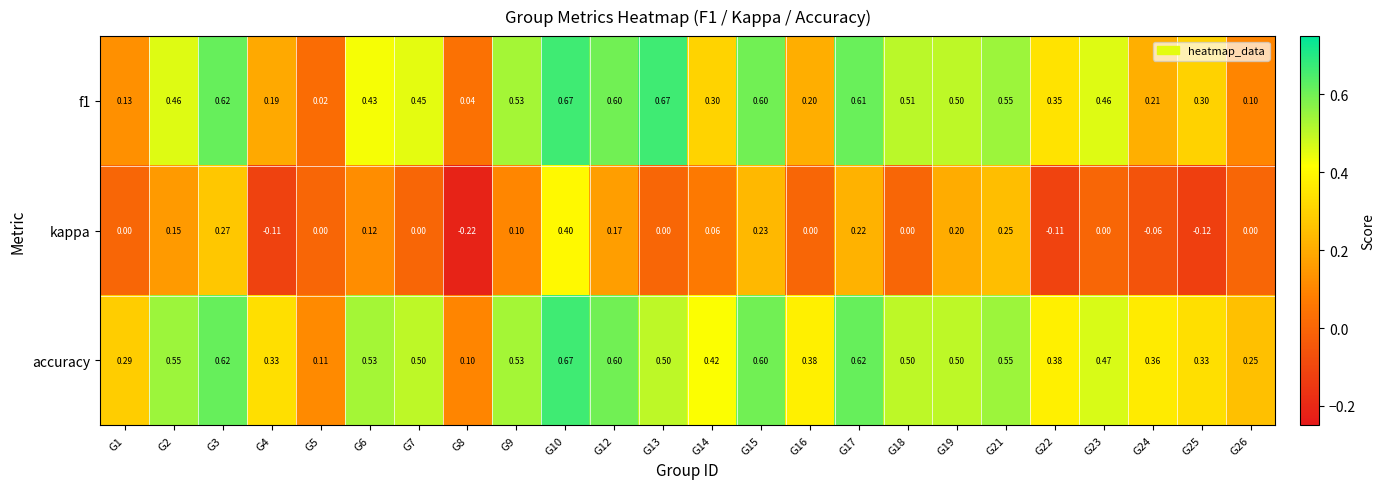

Is the value of f1 at G14 greater than the value of accuracy at G10?

No